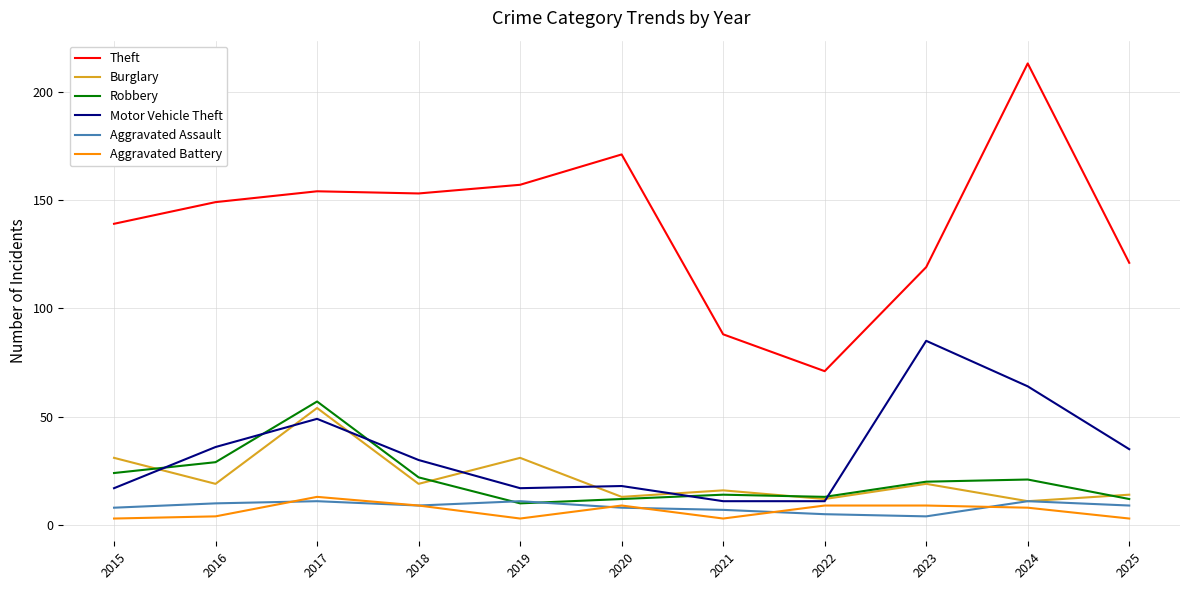

What is the average value of the Aggravated Assault series?

8